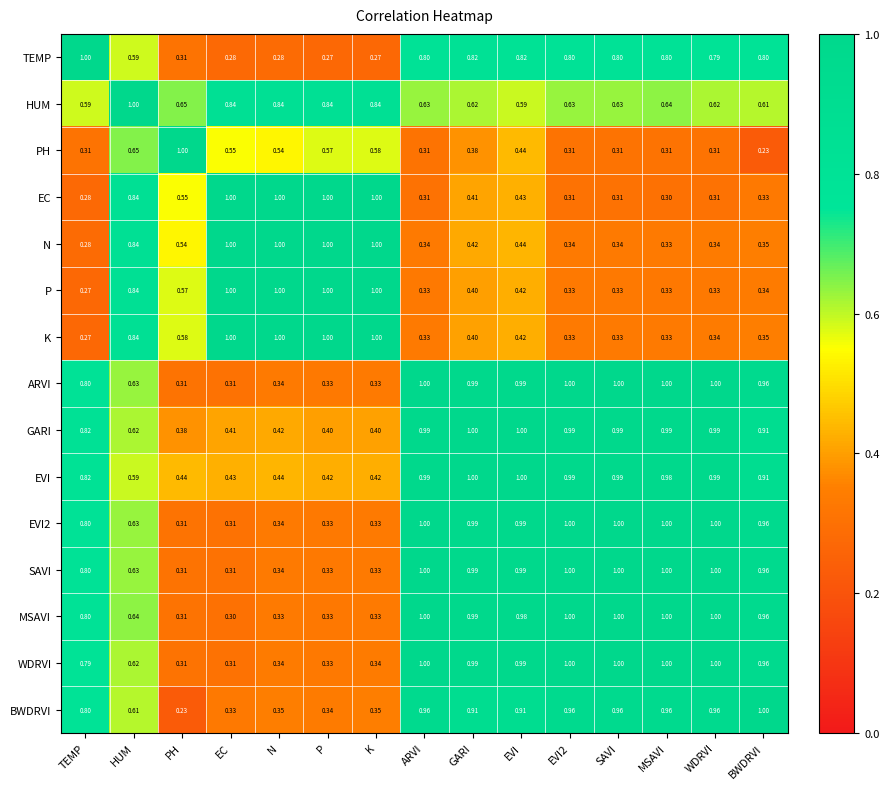

At how many categories does at least one series exceed 0?

15